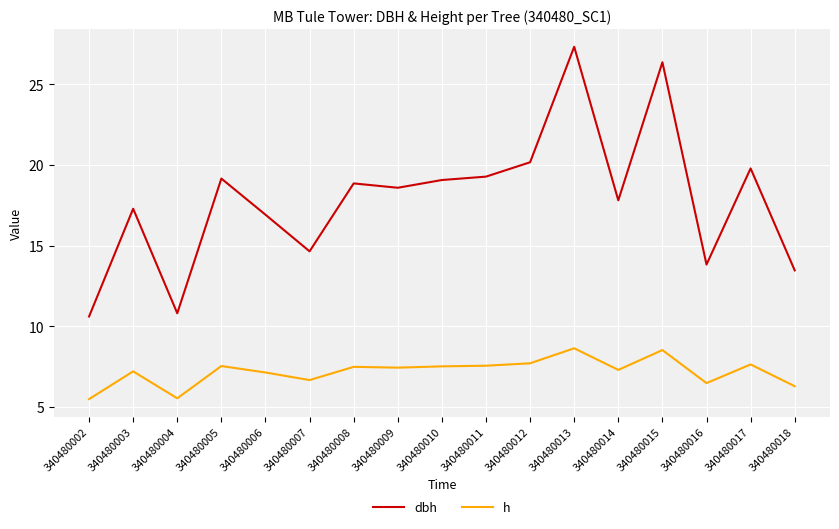

What is the difference between the maximum and minimum values in the dbh series?

16.7